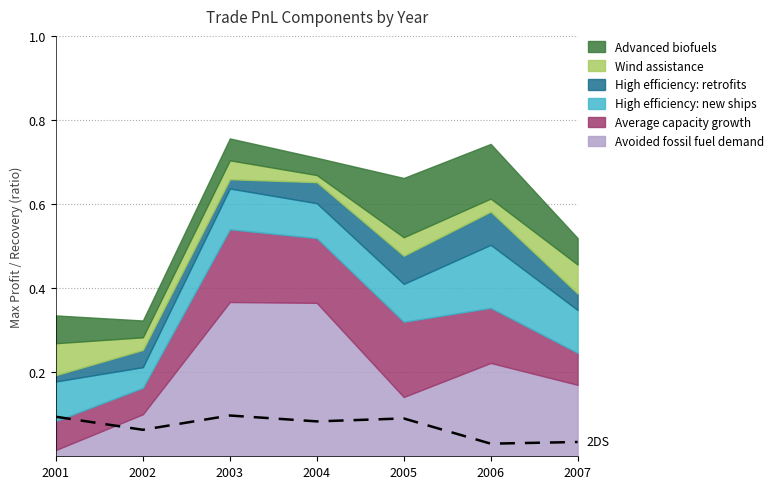

At which label is the value closest to 0?

2006